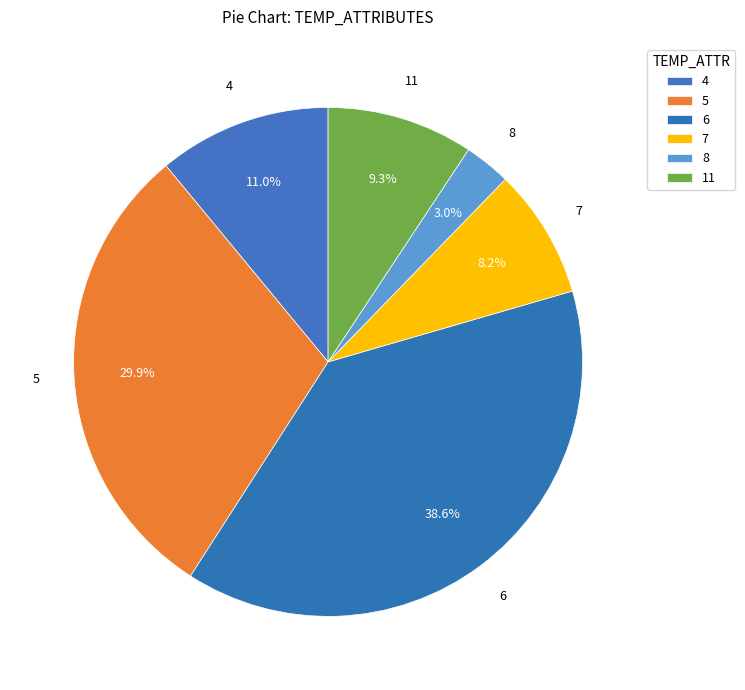

To the nearest percent, what percentage of the pie is 7?

8%